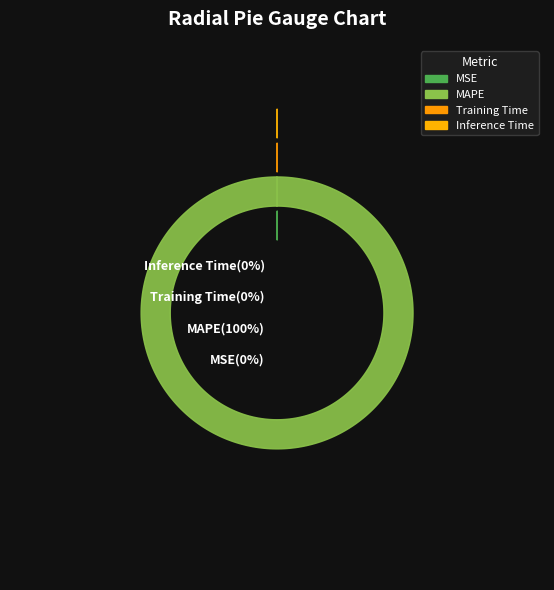

Is the sum of SMAPE and MAPE greater than half?

Yes